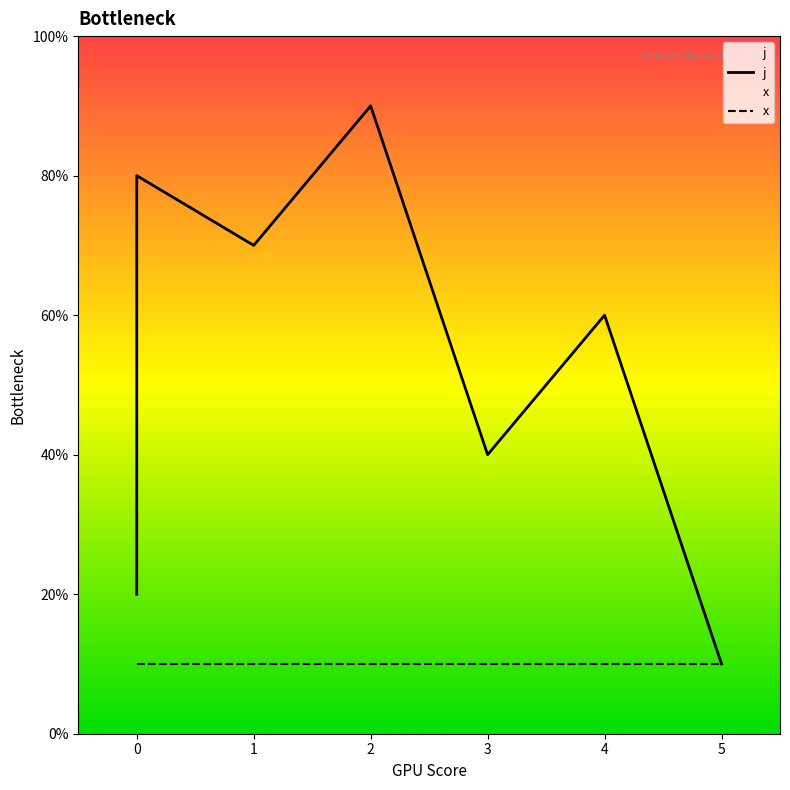

True or false: the data has more than 0 interior local peaks.

True